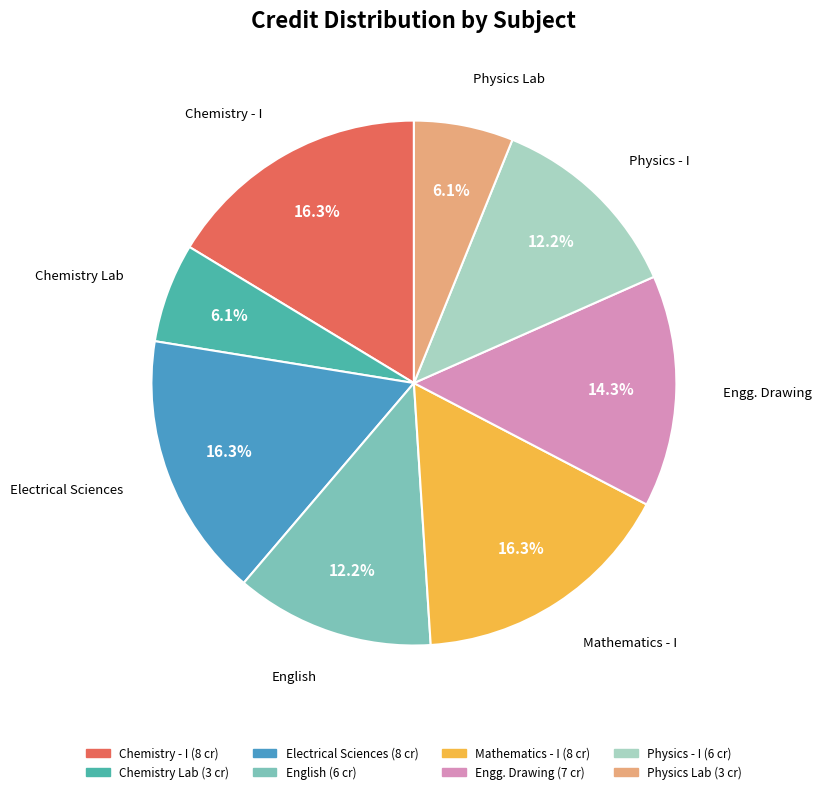

Is there a majority slice in this chart?

No